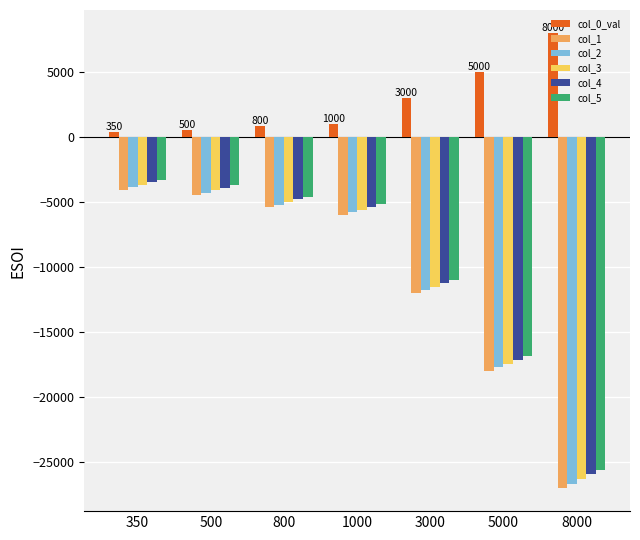

Rank the categories by col_3 value from highest to lowest.

350, 500, 800, 1000, 3000, 5000, 8000